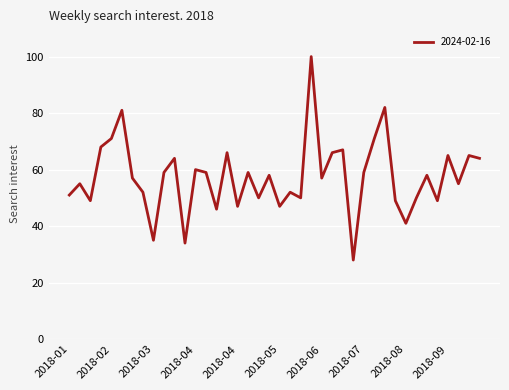

How many lines are shown in the chart?

1